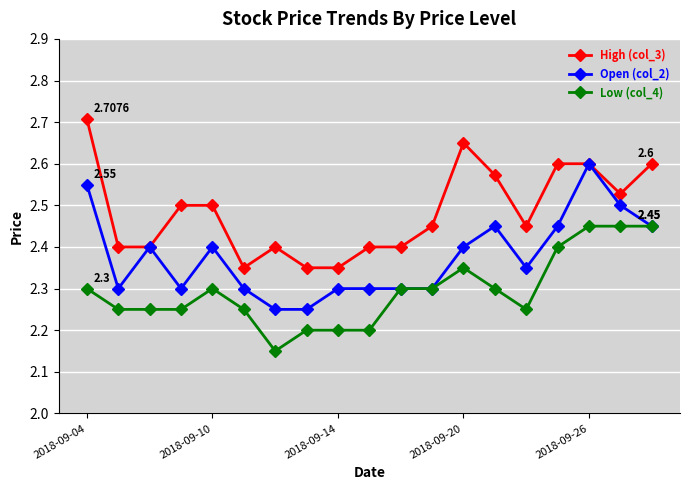

True or false: High (col_3) has more than 1 interior local peaks.

True